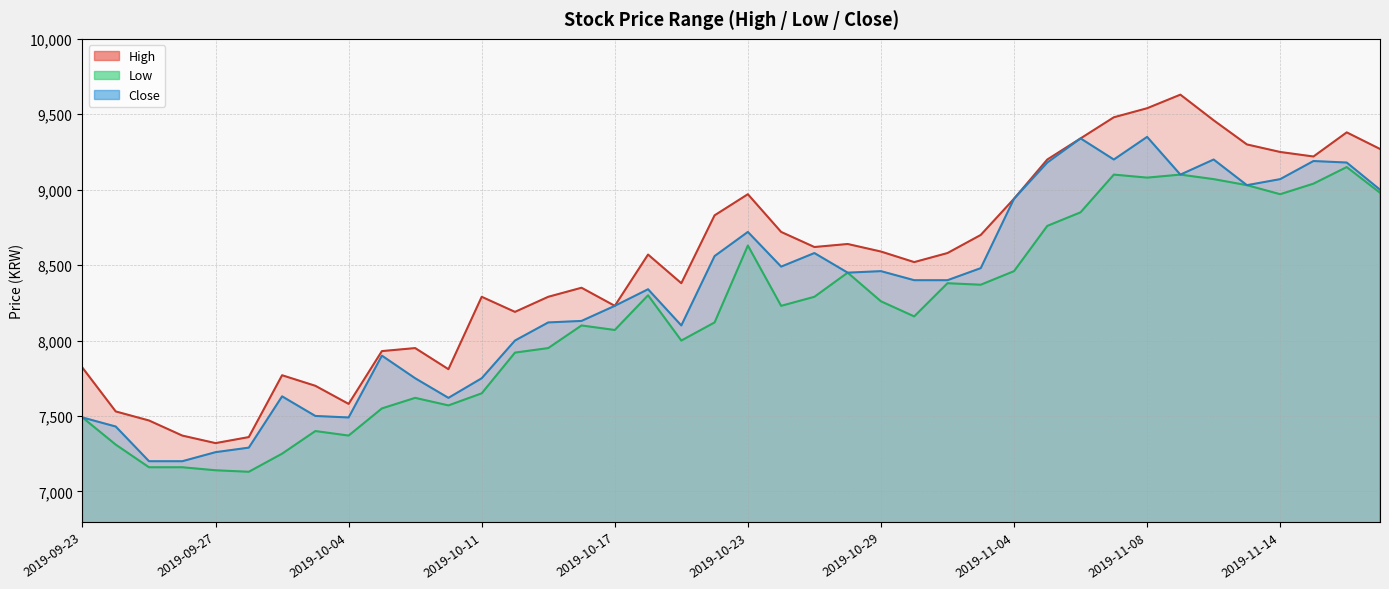

Rank the categories by Low value from highest to lowest.

2019-11-18, 2019-11-07, 2019-11-11, 2019-11-08, 2019-11-12, 2019-11-15, 2019-11-13, 2019-11-19, 2019-11-14, 2019-11-06, 2019-11-05, 2019-10-23, 2019-11-04, 2019-10-28, 2019-10-31, 2019-11-01, 2019-10-18, 2019-10-25, 2019-10-29, 2019-10-24, 2019-10-30, 2019-10-22, 2019-10-16, 2019-10-17, 2019-10-21, 2019-10-15, 2019-10-14, 2019-10-11, 2019-10-08, 2019-10-10, 2019-10-07, 2019-09-23, 2019-10-02, 2019-10-04, 2019-09-24, 2019-10-01, 2019-09-25, 2019-09-26, 2019-09-27, 2019-09-30